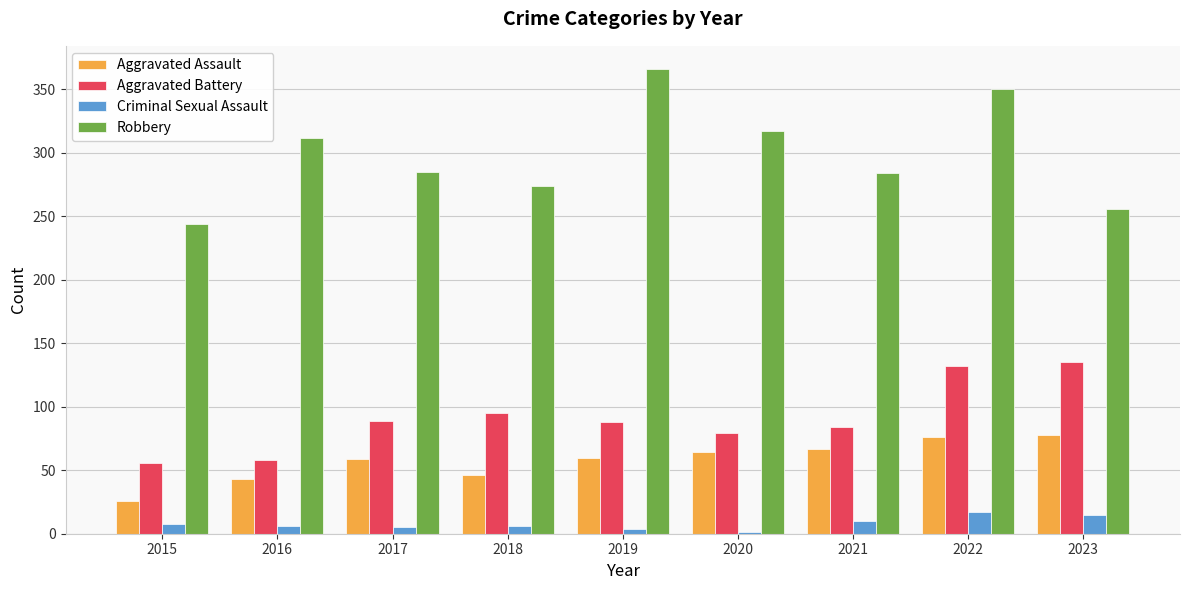

What is the average value of the Aggravated Assault series?

58